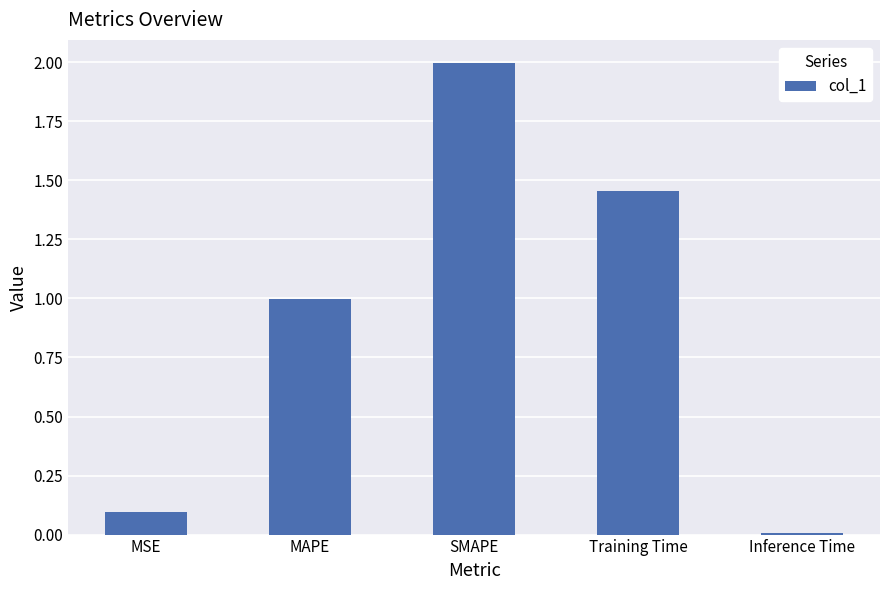

Which has a higher value, Inference Time or Training Time?

Training Time